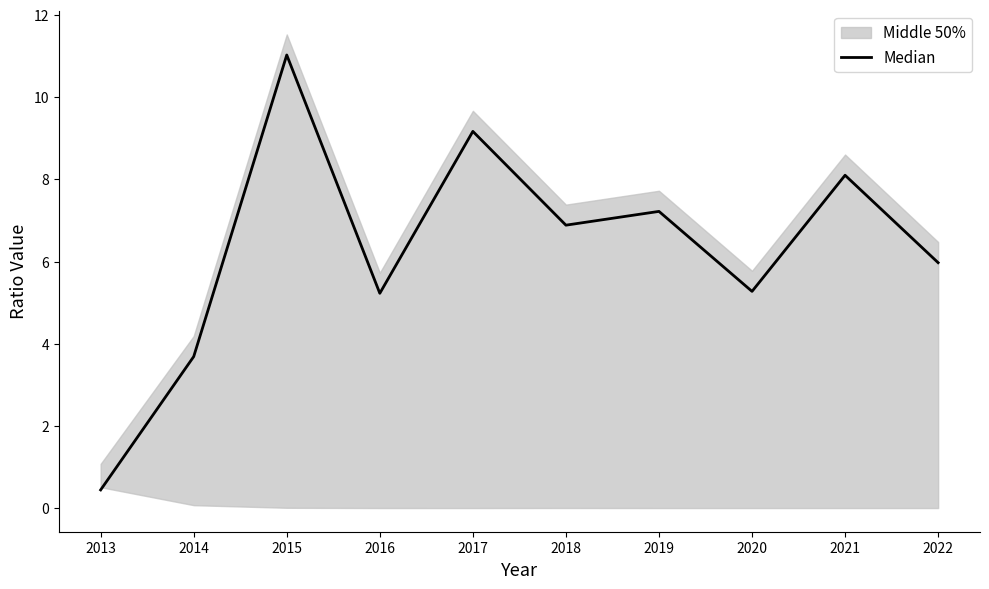

What is the ratio of the value at 2013 to the value at 2021?

0.1